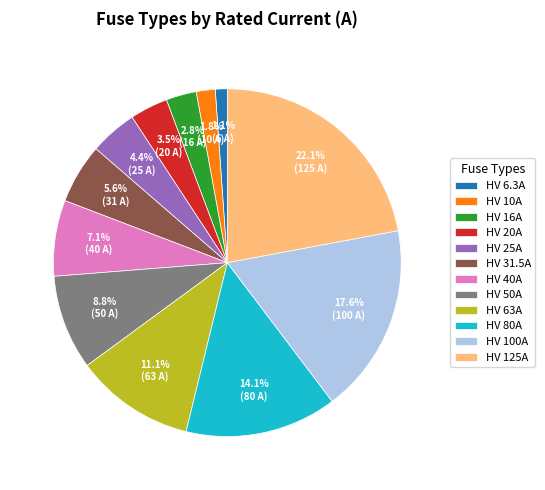

Which has a higher value, HV 6.3A or HV 100A?

HV 100A